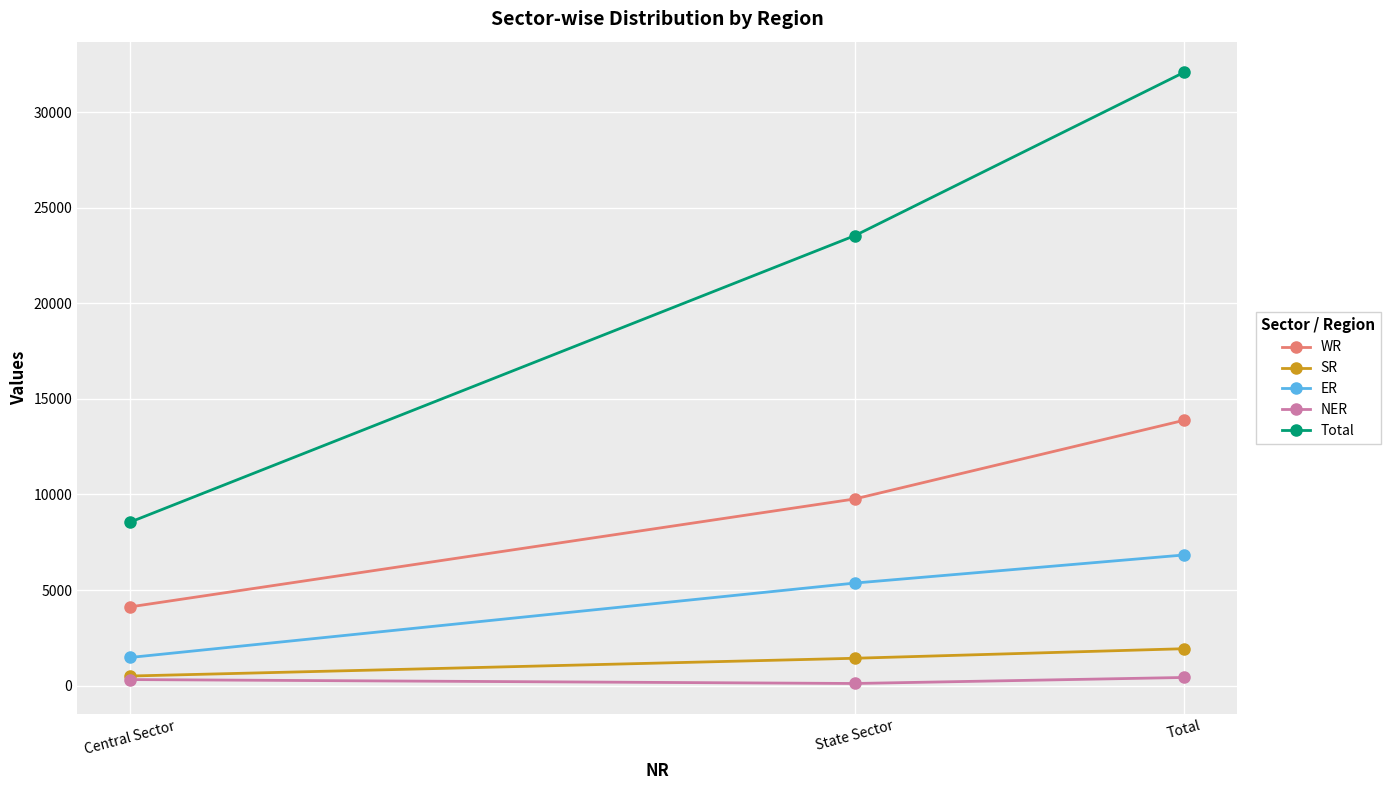

True or false: Total has a value of 30719 at State Sector.

False